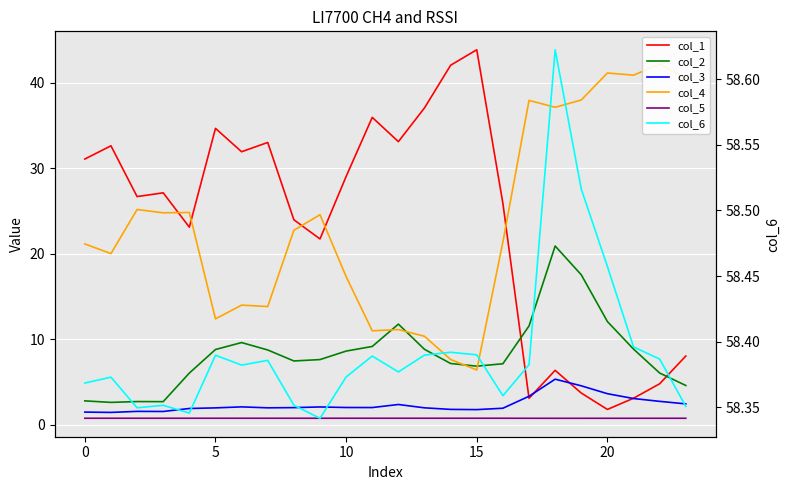

In col_3, how many points are higher than both neighbors (excluding endpoints)?

5